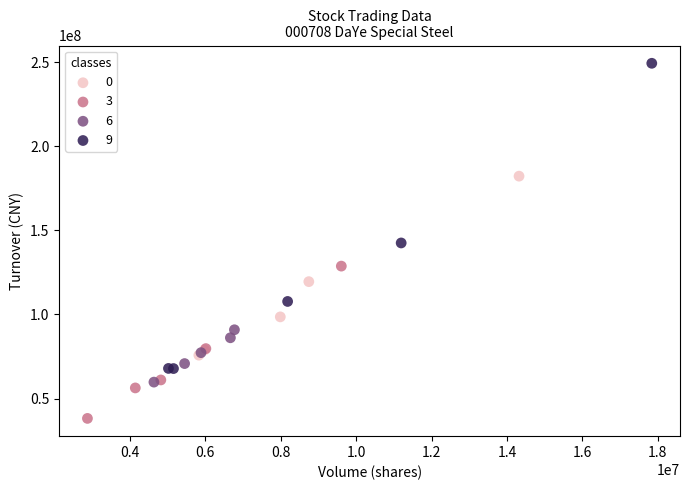

Which series reaches the maximum Y coordinate?

9